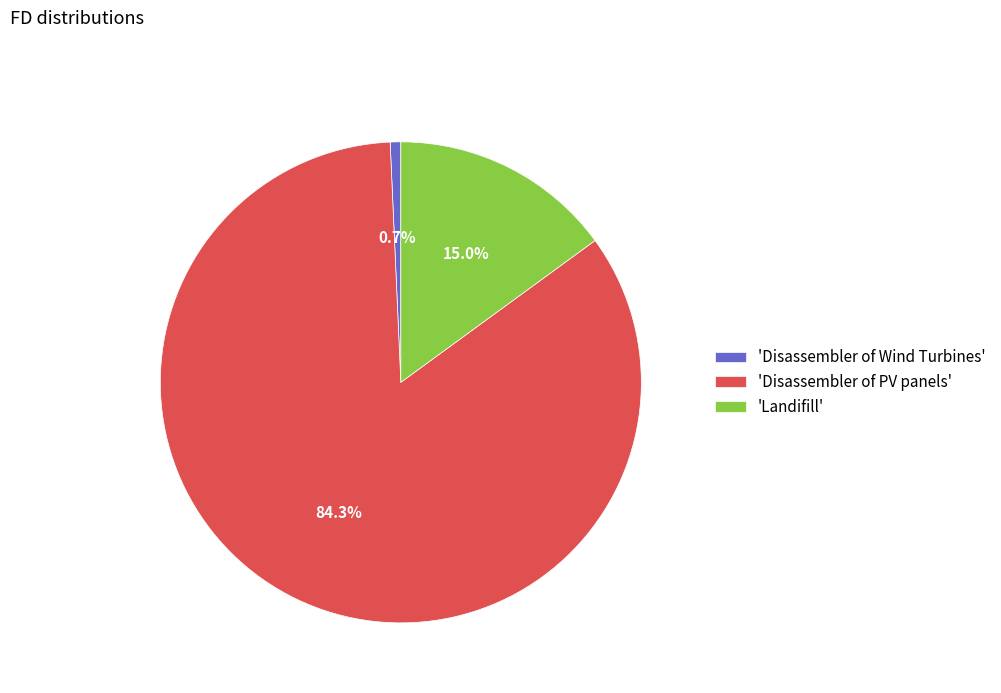

Combined, do 'Disassembler of Wind Turbines' and 'Disassembler of PV panels' account for over 50%?

Yes